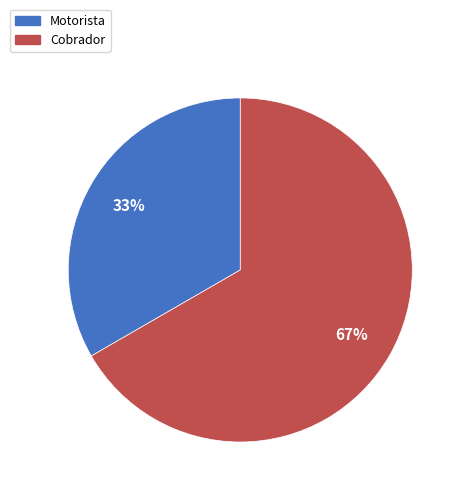

Which category has the smallest portion of the pie?

Motorista